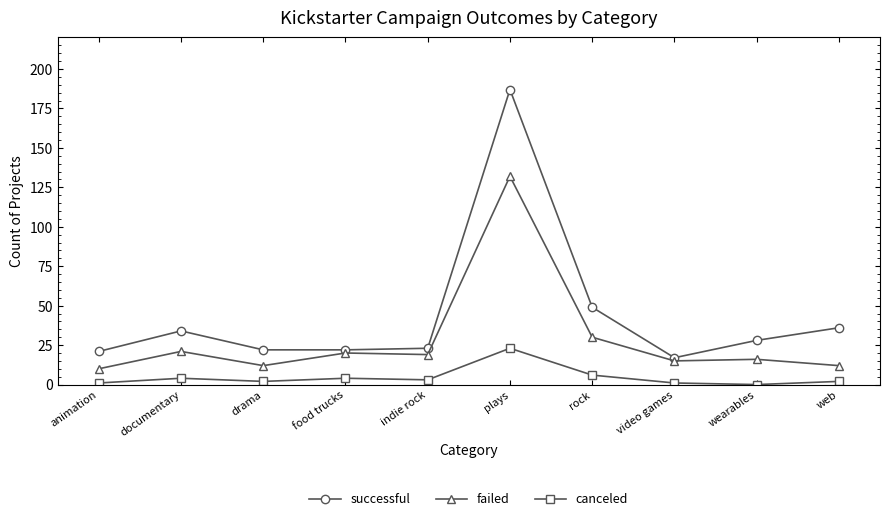

What are all the series names shown in the legend?

successful, failed, canceled